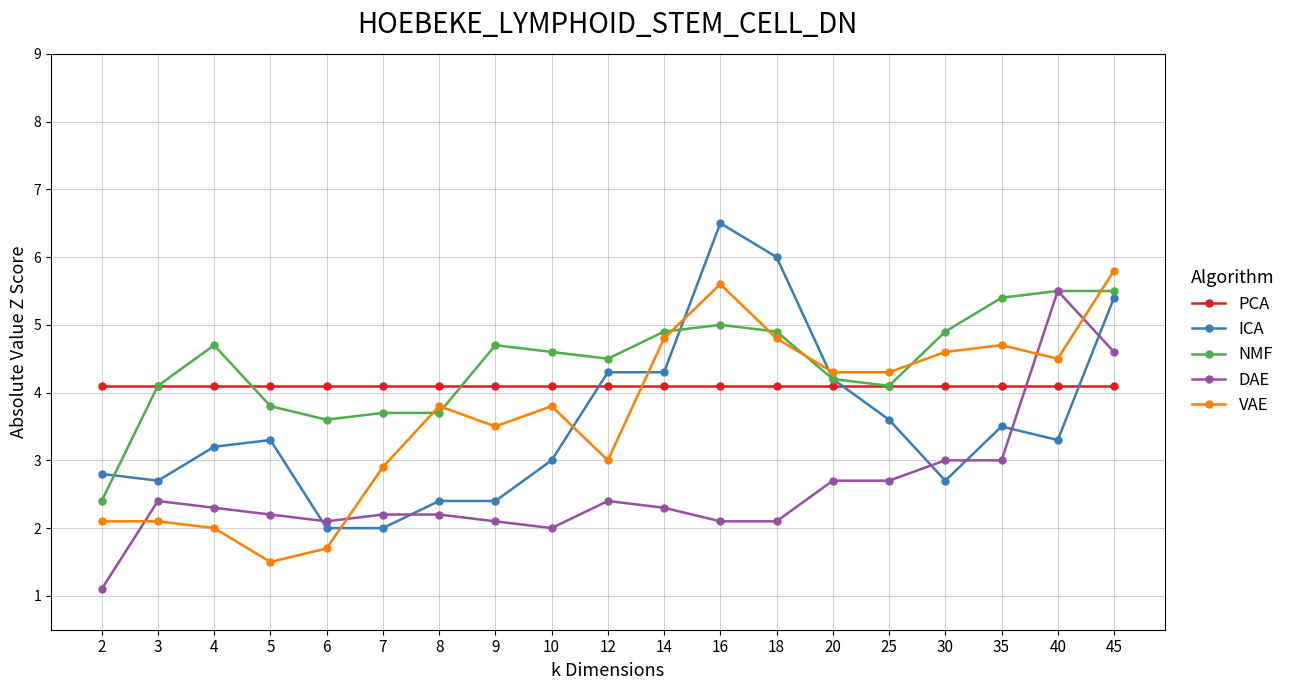

What is the sum of the DAE values at 6 and 12?

4.5